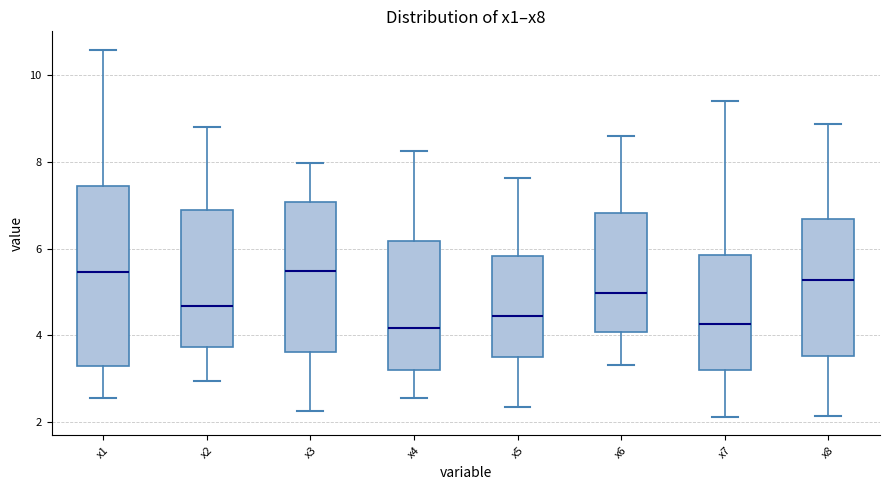

Reading left to right, read every box against the y-axis: the position of its median line, the range the box covers, and the ends of its whiskers. The values are not printed on the chart, so give them approximately, as read against the axis.

x1: median 5.4, box 3.2 to 7.4, whiskers 2.6 to 10.6
x2: median 4.6, box 3.8 to 6.8, whiskers 3.0 to 8.8
x3: median 5.4, box 3.6 to 7.0, whiskers 2.2 to 8.0
x4: median 4.2, box 3.2 to 6.2, whiskers 2.6 to 8.2
x5: median 4.4, box 3.6 to 5.8, whiskers 2.4 to 7.6
x6: median 5.0, box 4.0 to 6.8, whiskers 3.4 to 8.6
x7: median 4.2, box 3.2 to 5.8, whiskers 2.2 to 9.4
x8: median 5.2, box 3.6 to 6.6, whiskers 2.2 to 8.8